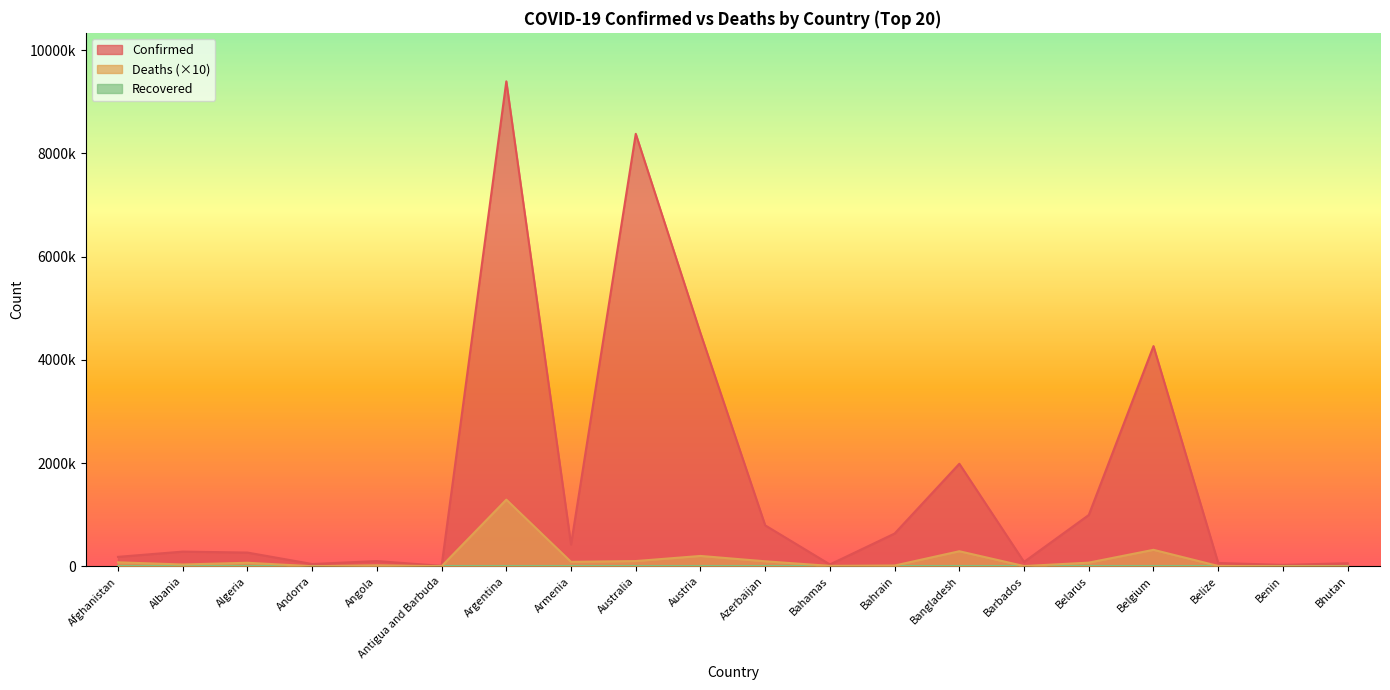

The value of Deaths at Austria is 44552. True or false?

False